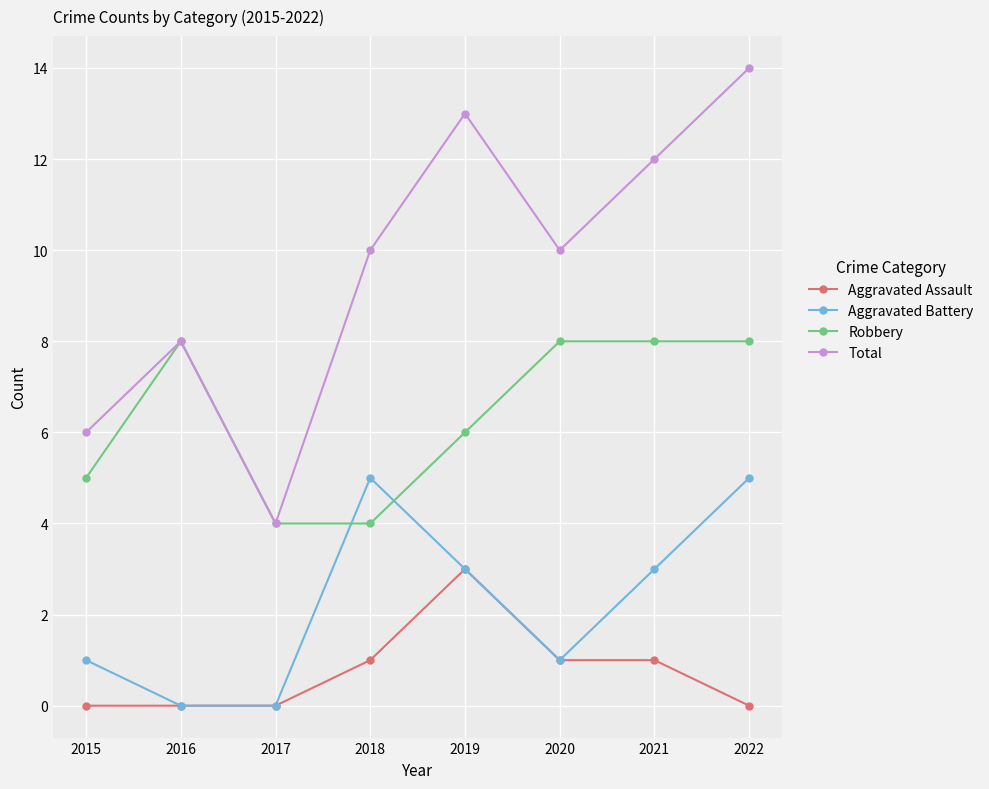

Which series changed the most between 2018 and 2021?

Robbery